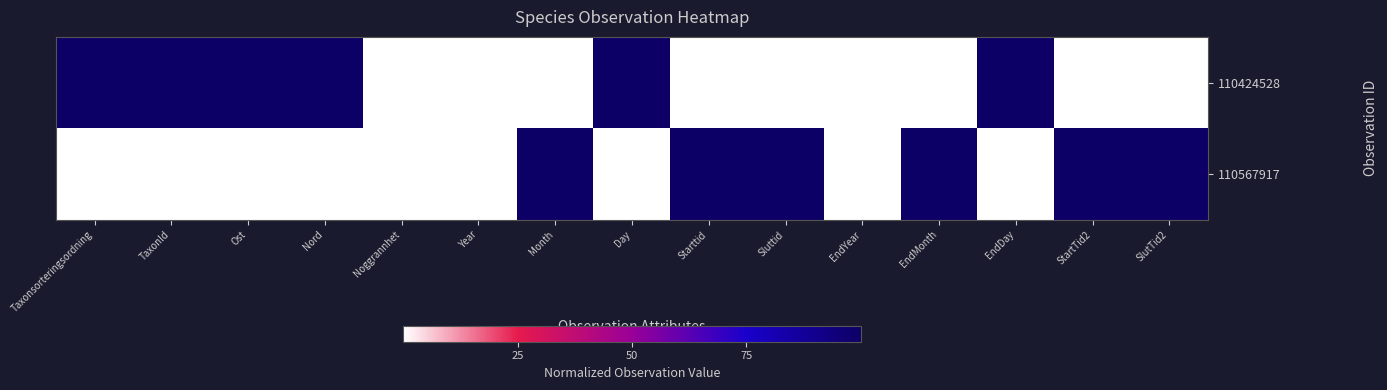

What is the spread (max minus min) of values at Sluttid?

100